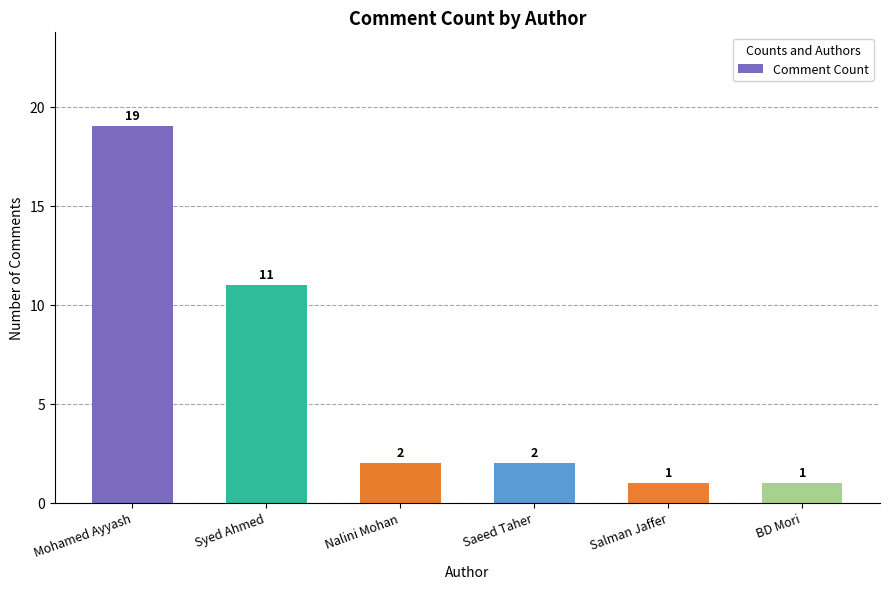

The chart shows a value of 2 at Nalini Mohan. True or false?

True